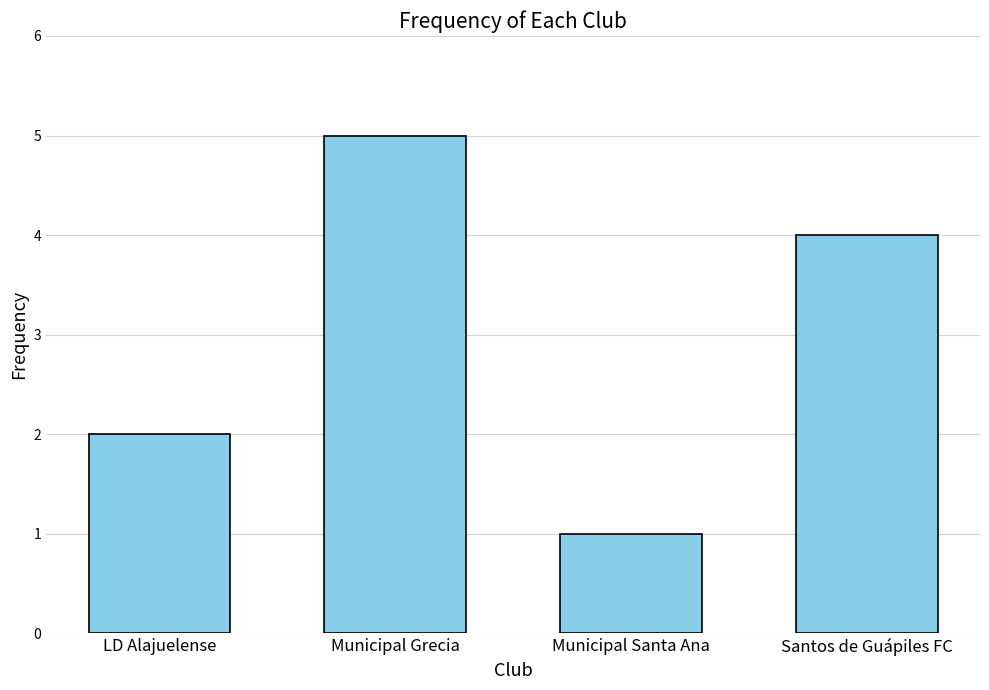

Where is the data nearest to the value 3?

LD Alajuelense